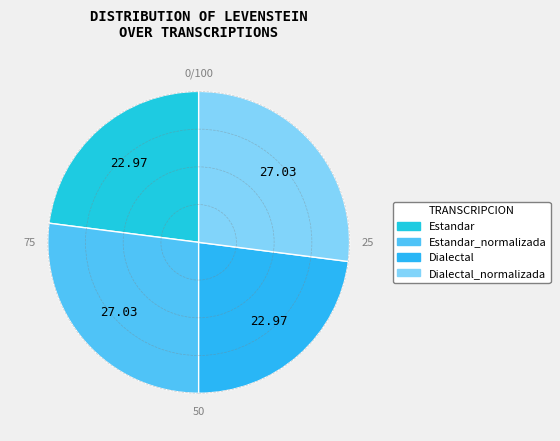

Between Dialectal and Estandar_normalizada, which is larger?

Estandar_normalizada